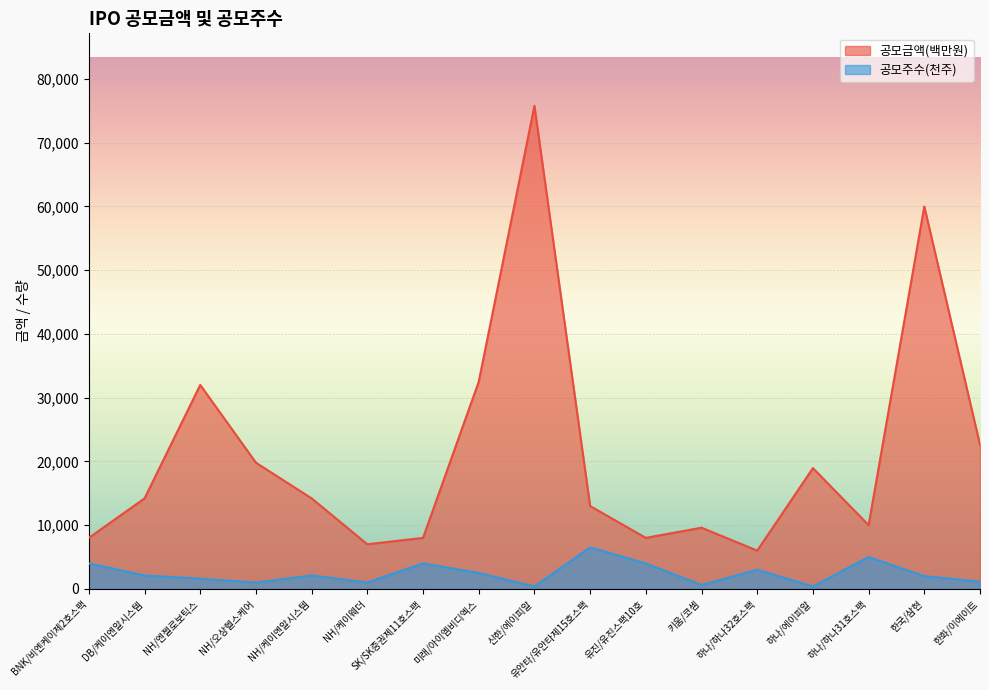

True or false: 공모주수 and 공모금액(백만원) intersect in this chart.

False